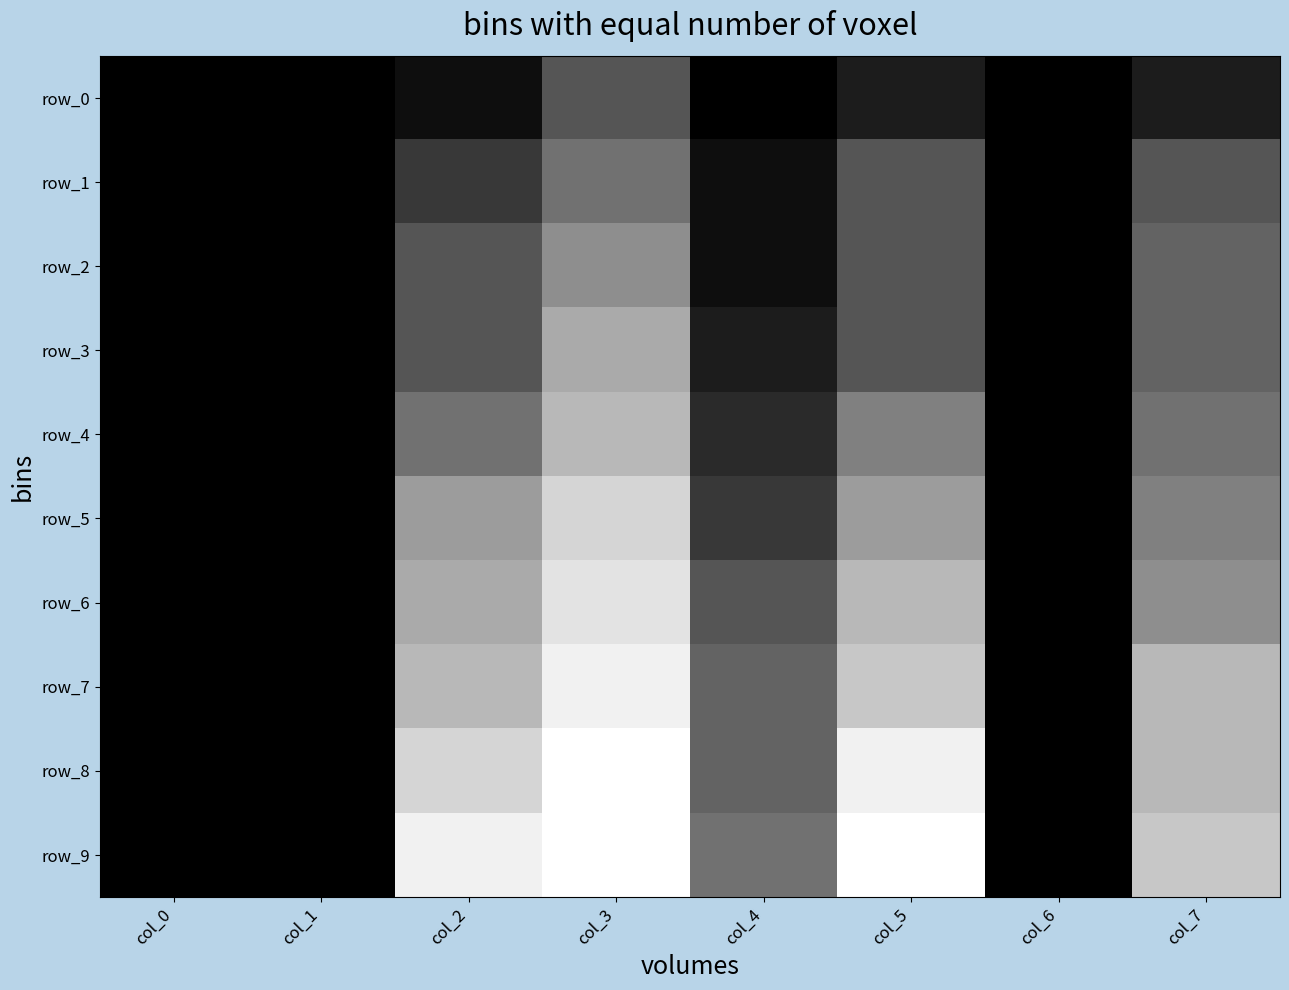

Between col_5 and col_6, which is larger?

col_5